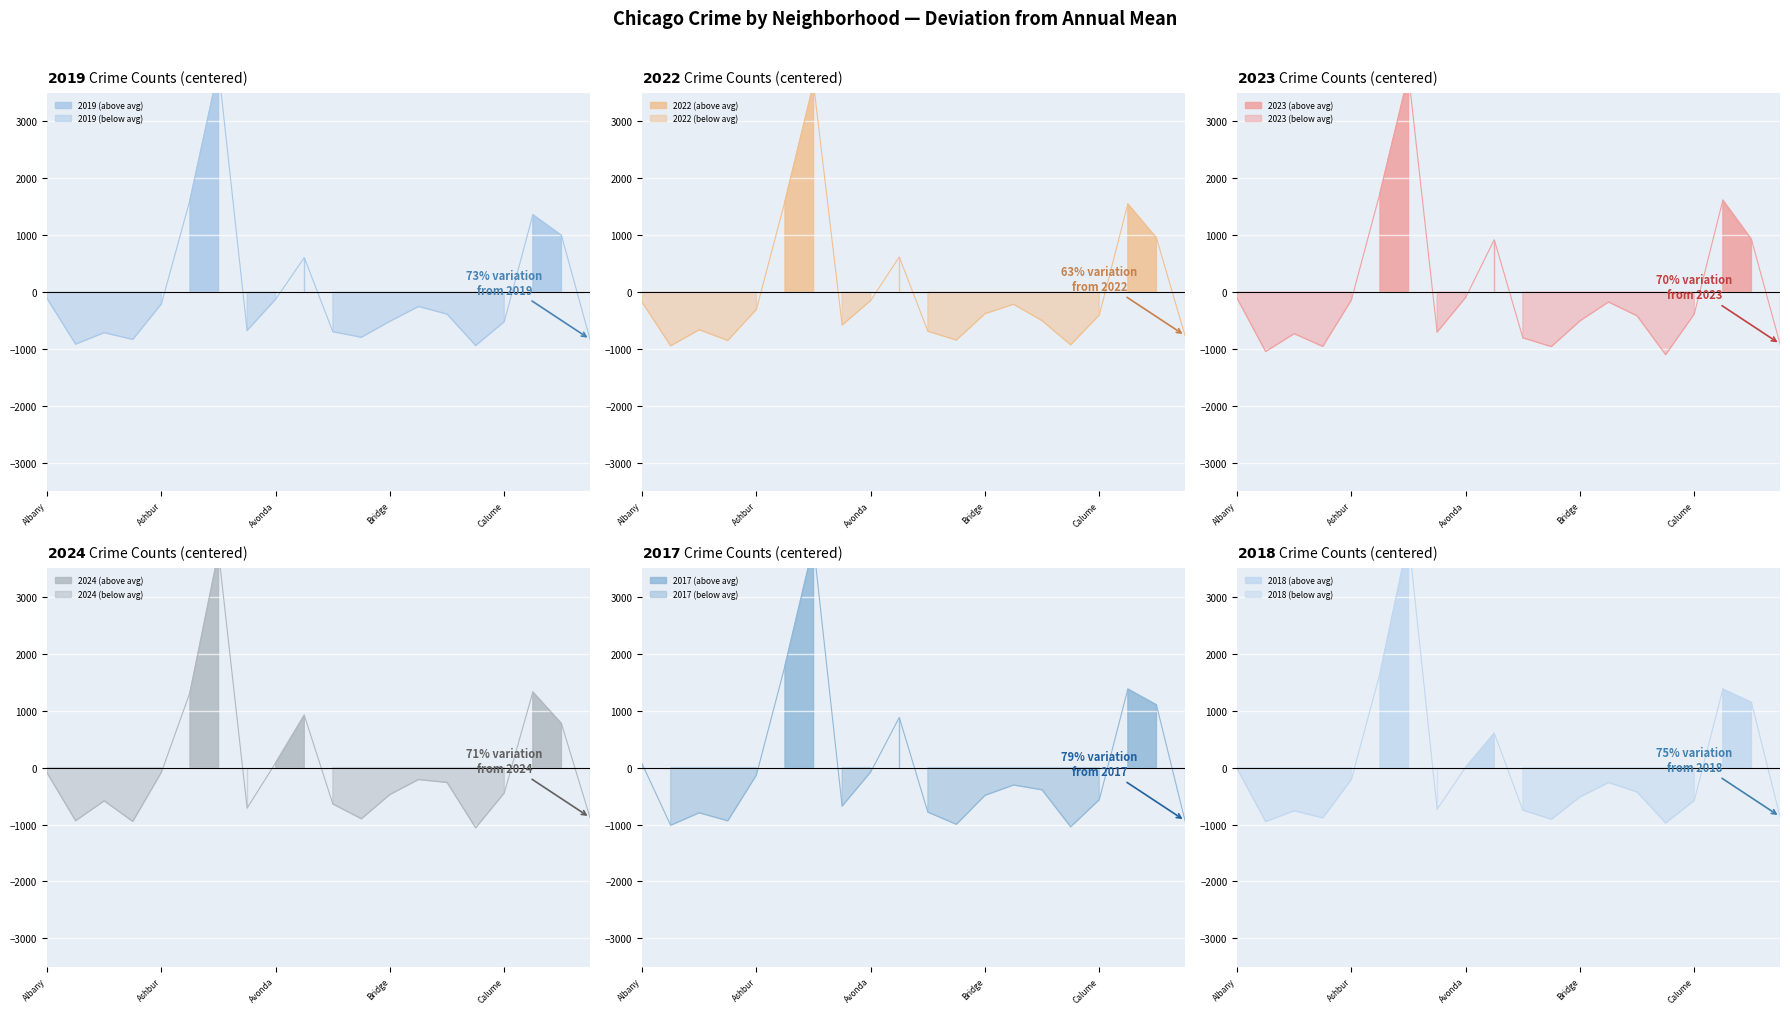

How many data points in 2018 are above -428?

9